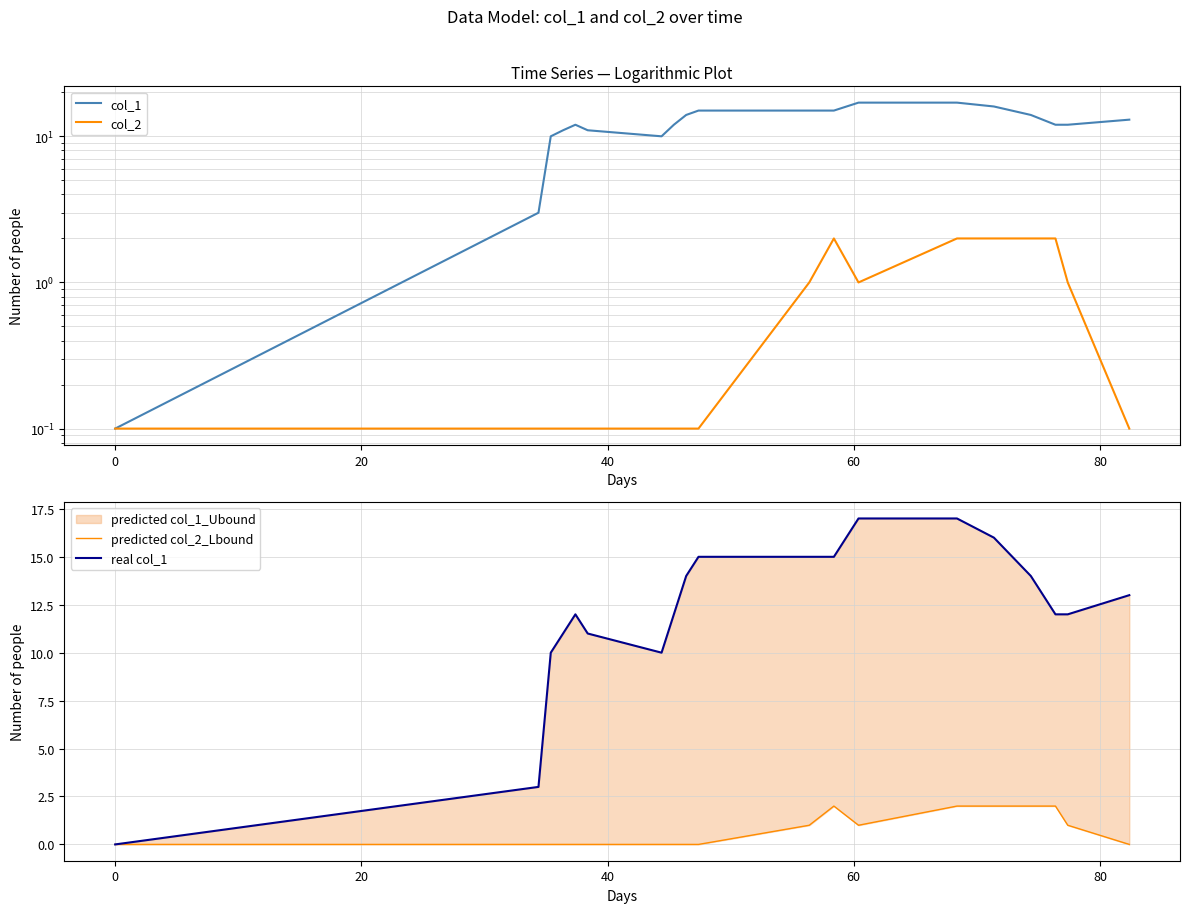

What is the difference between the maximum and second lowest values in the real col_1 series?

14.0